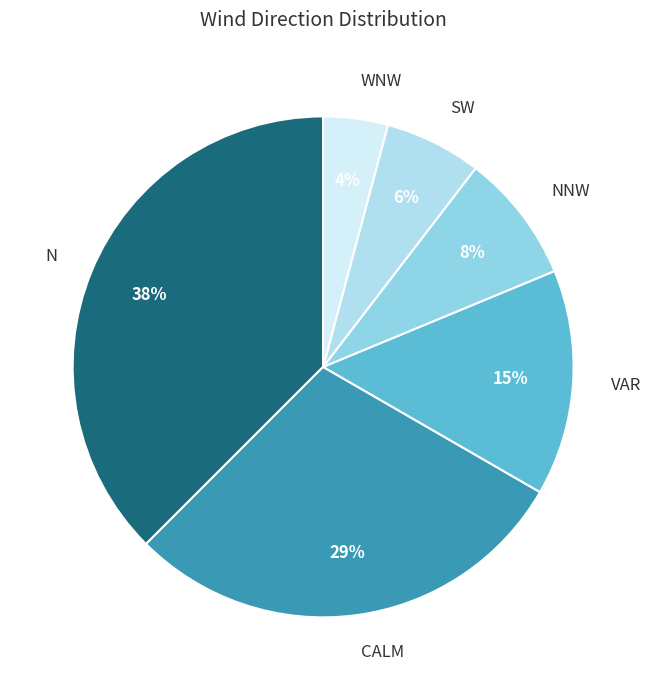

Which slice is the largest?

N